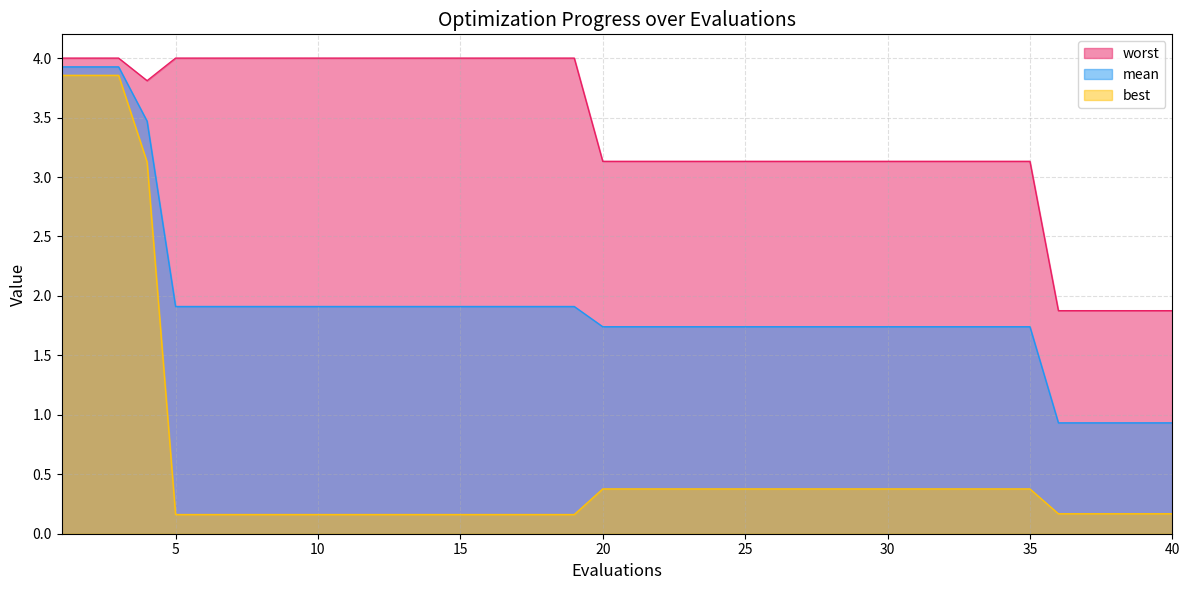

Is it true that best equals 0.2 at 11?

True